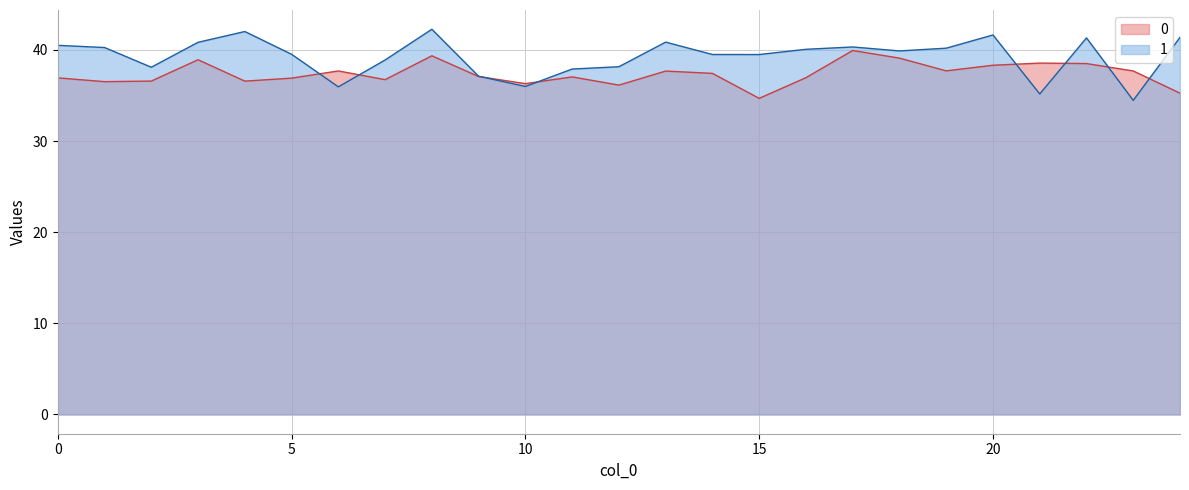

What are all the series names shown in the legend?

0, 1